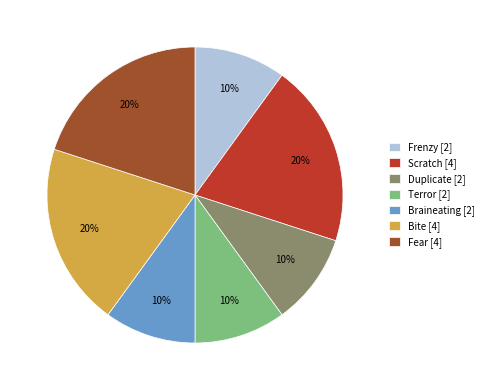

Is it true that Frenzy is 10% of the pie?

True